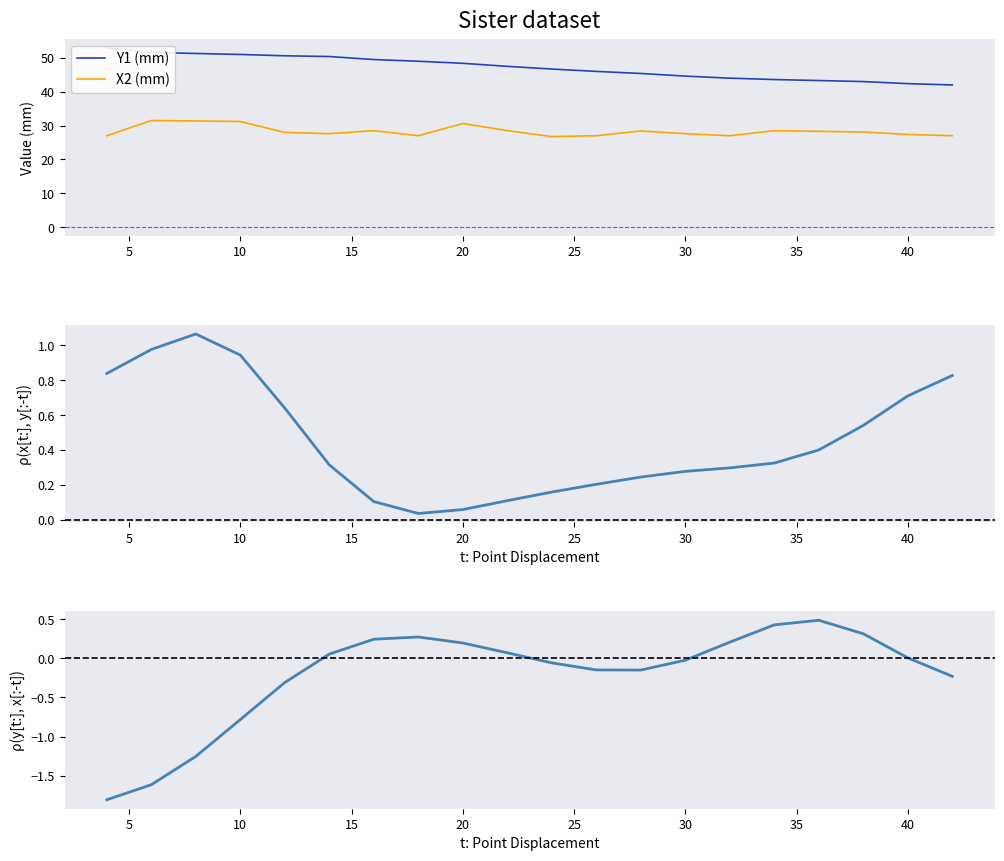

True or false: X2 (mm) and ρ(X1, X2) cross at least once.

False